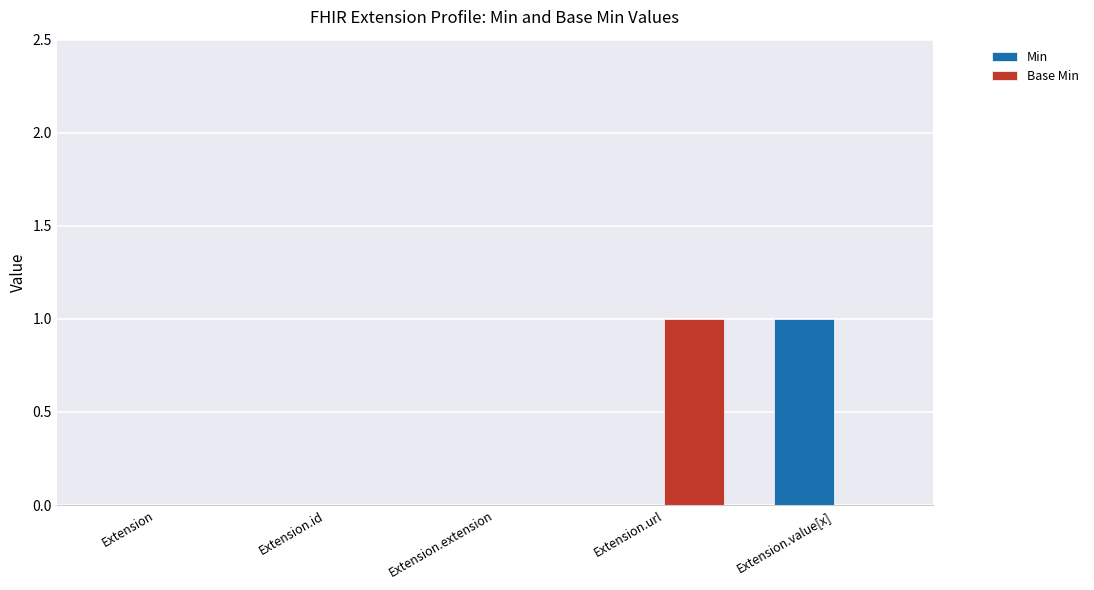

What is the sum of all Min values?

1